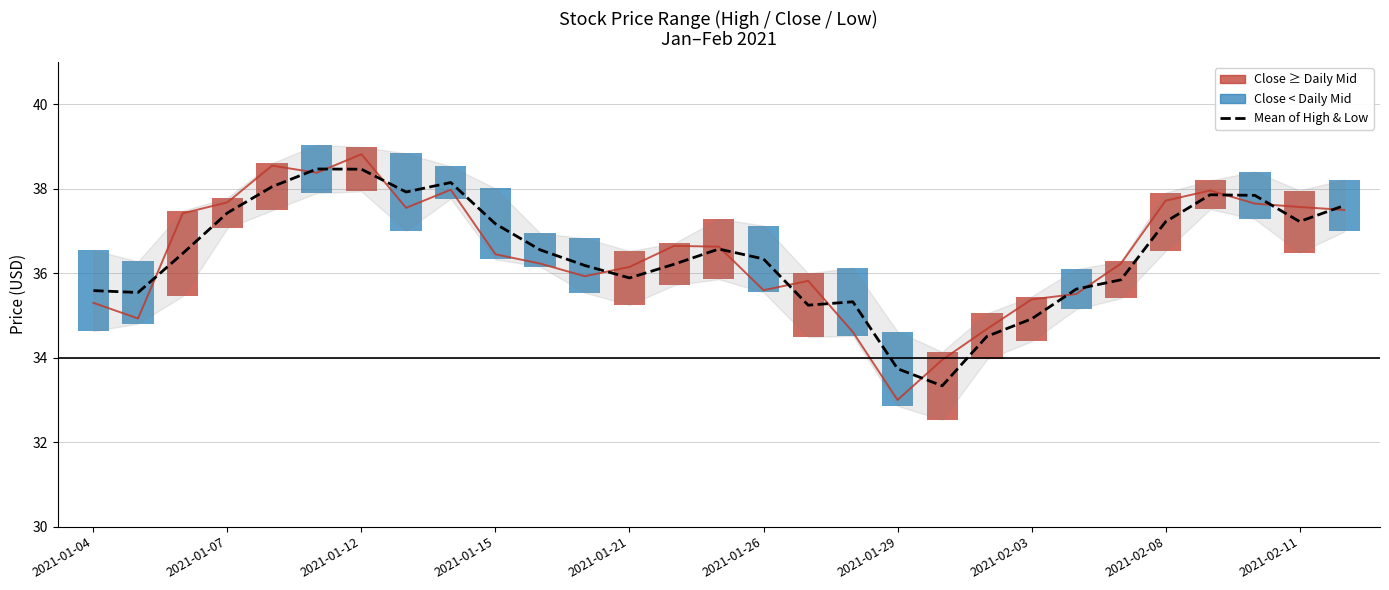

What is the label of the 1st bar from the left?

2021-01-04